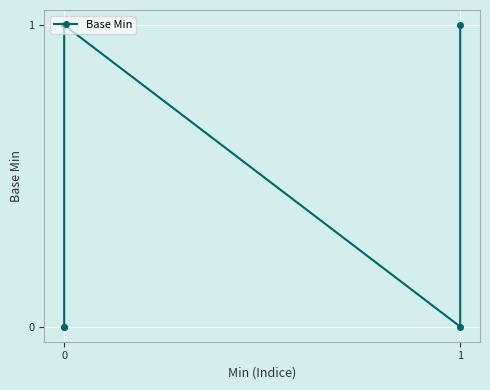

Count the values in the range 0 to 1.

5